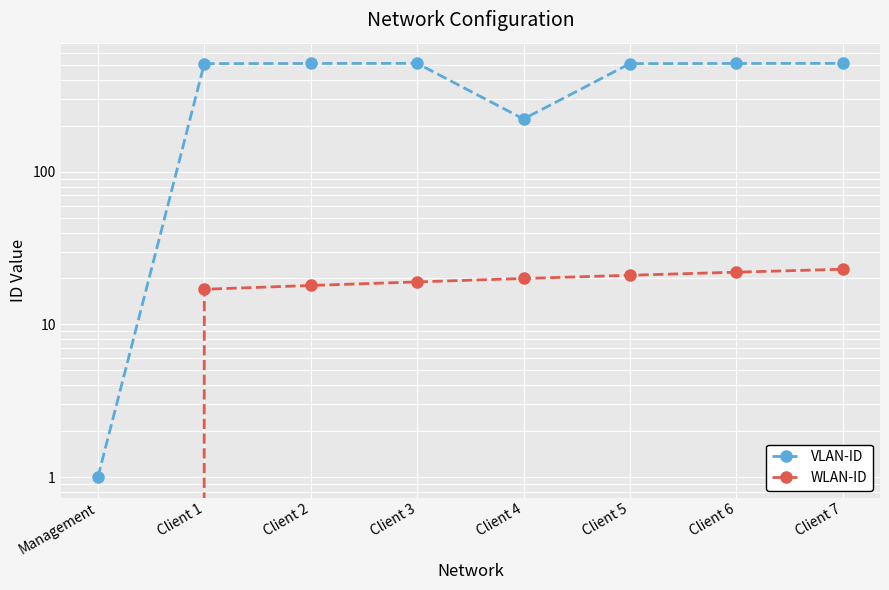

True or false: WLAN-ID has more than 2 interior local peaks.

False